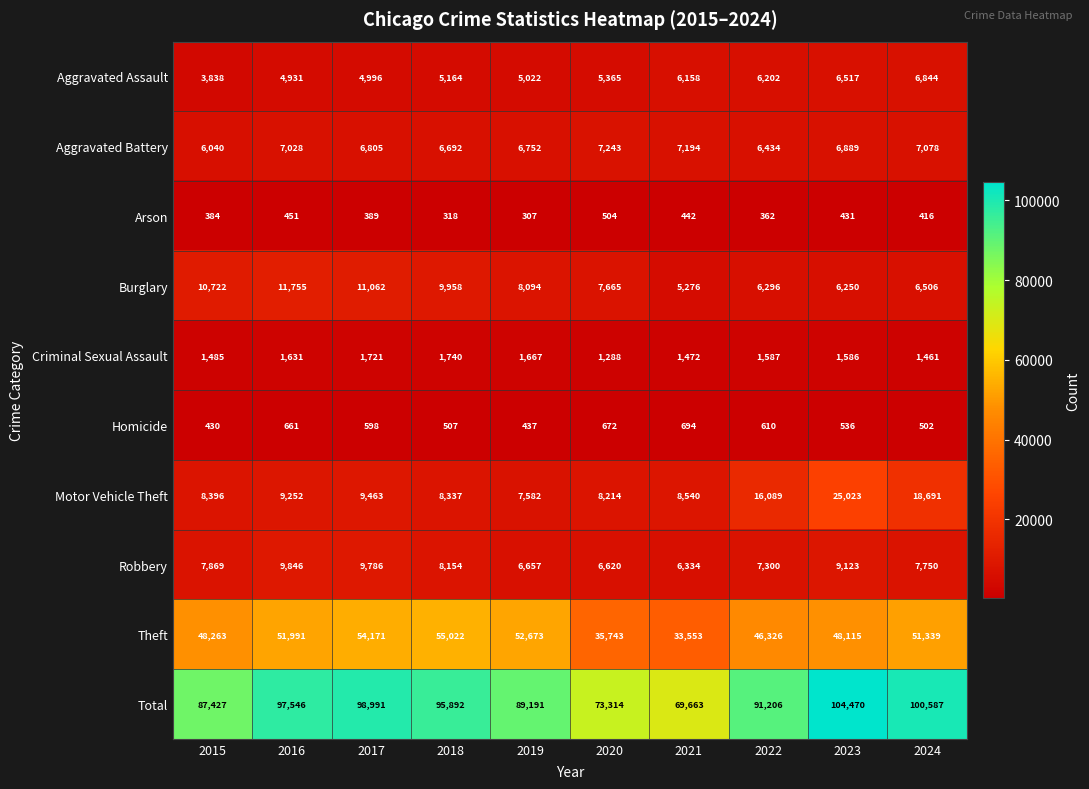

Is it true that Homicide equals 337 at 2021?

False